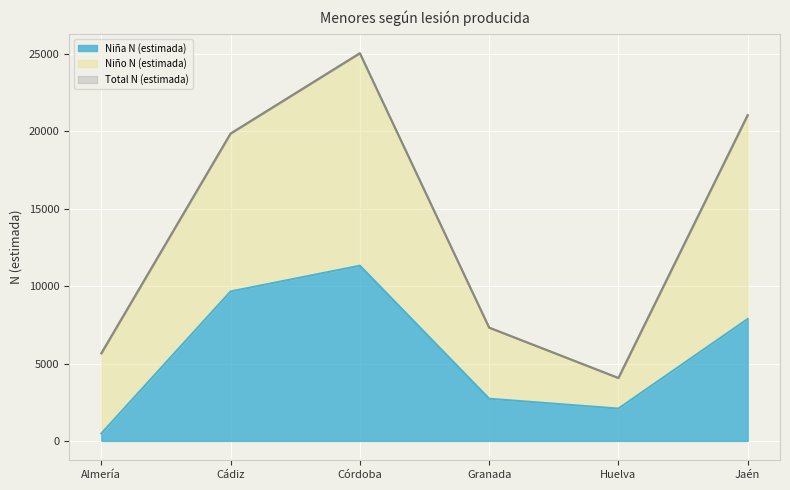

Is it true that Niña N (estimada) equals 7878 at Jaén?

True